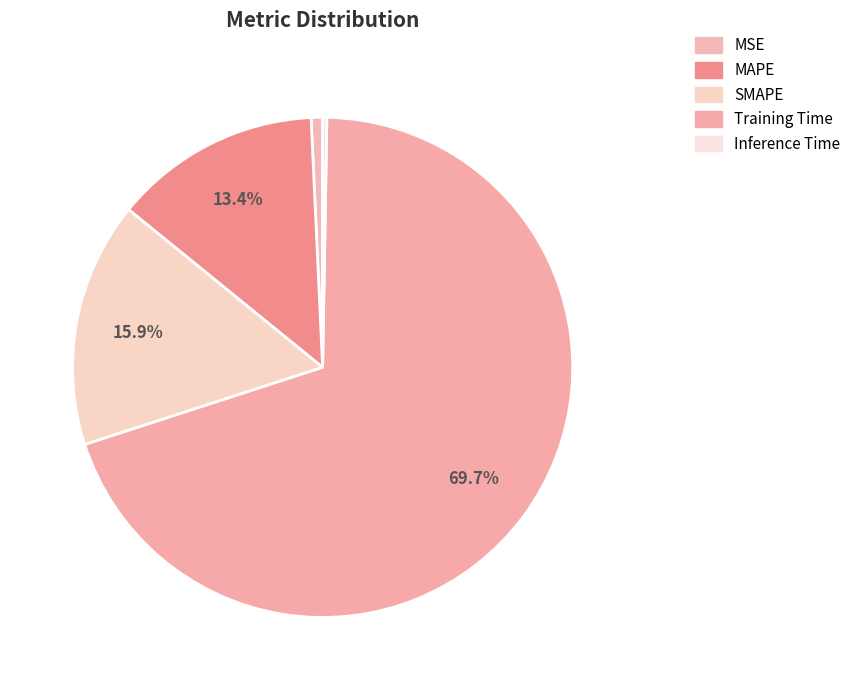

Count the number of slices in the pie.

5